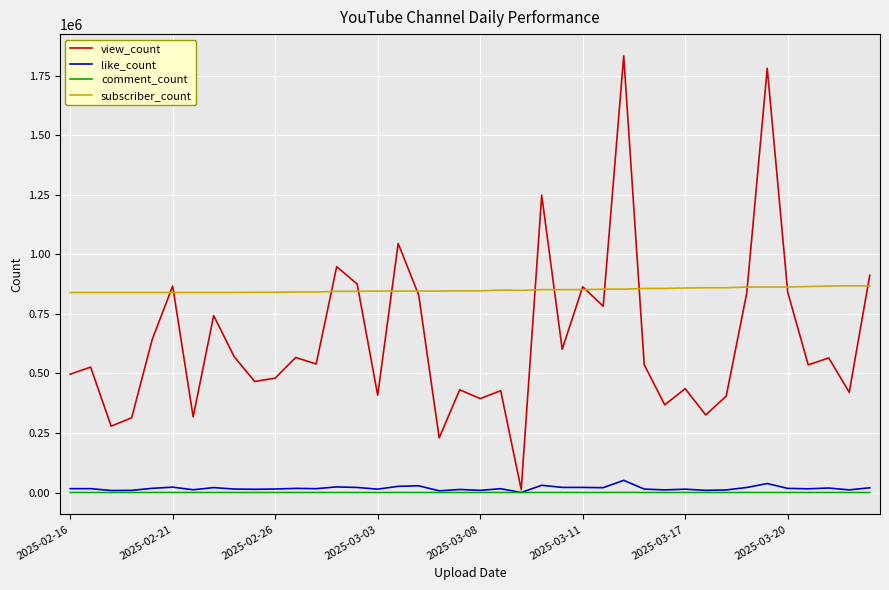

Which series has the largest range (max minus min)?

view_count